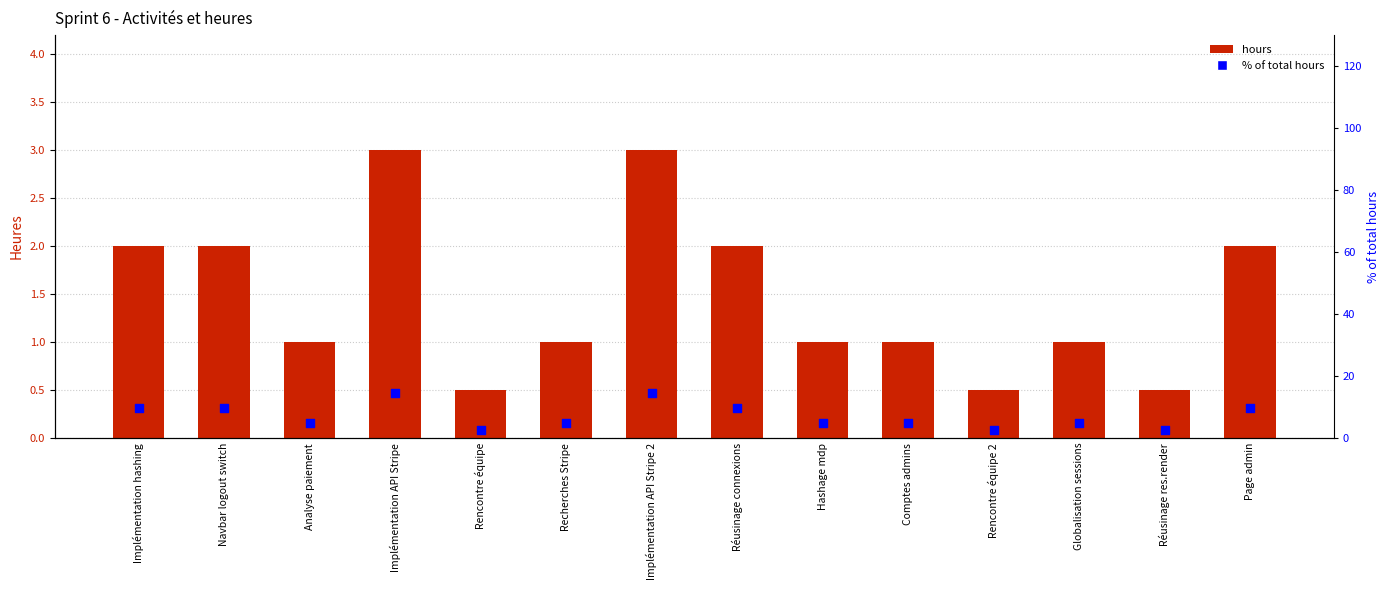

Which series contains the lowest Y value?

S6 Hours